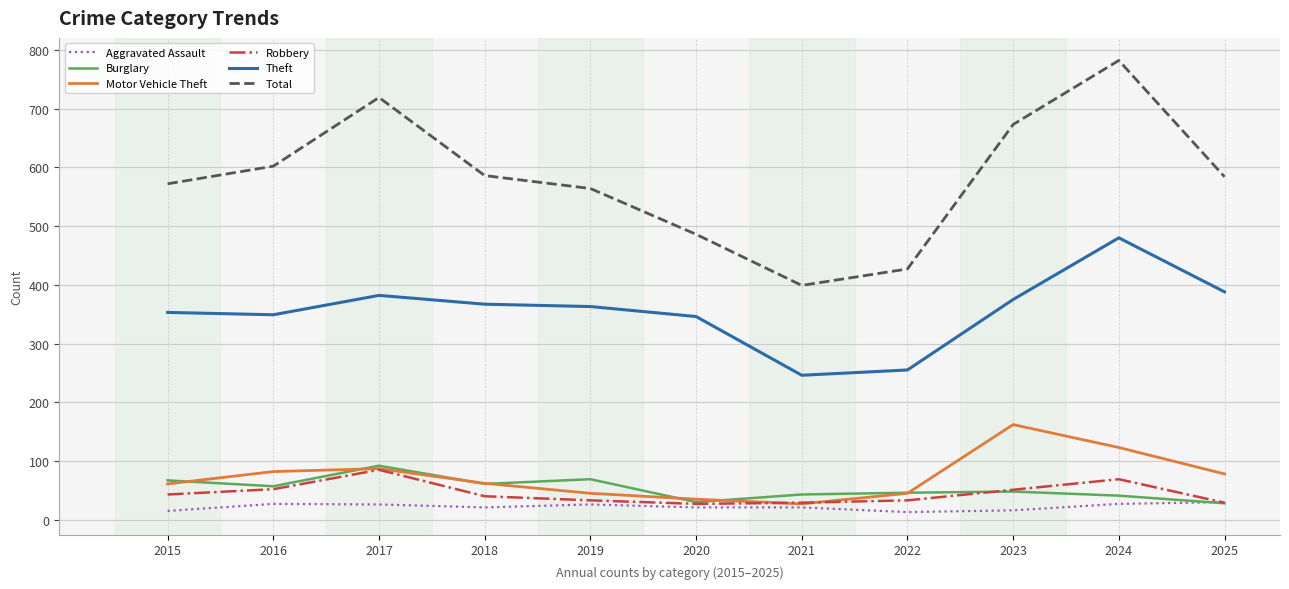

Which series has the largest range (max minus min)?

Total